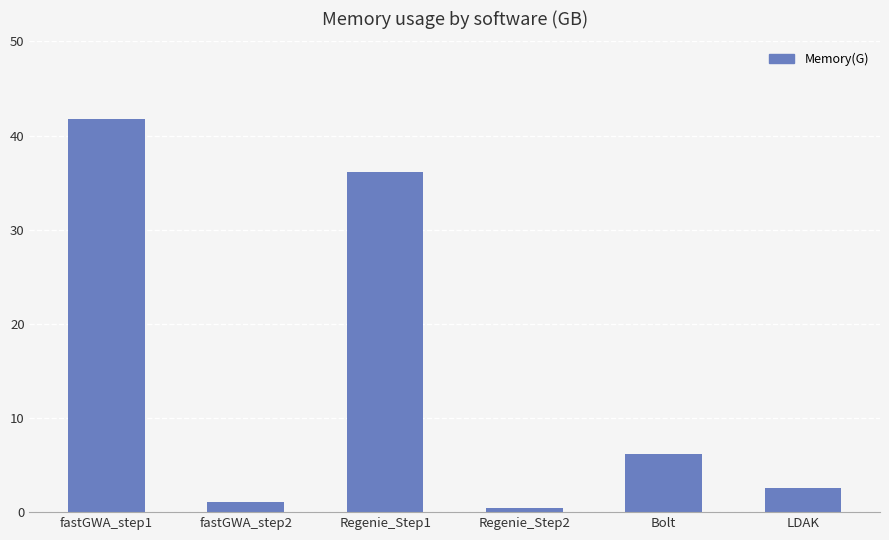

What is the minimum value shown in the chart?

0.4